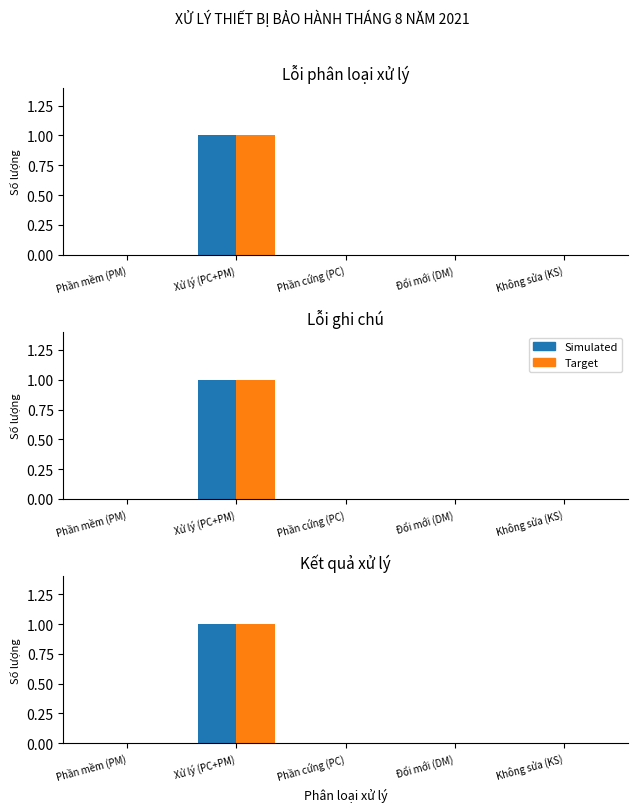

List the labels in order of Simulated value, smallest first.

Phần mềm (PM), Phần cứng (PC), Đổi mới (DM), Không sửa (KS), Xử lý (PC+PM)